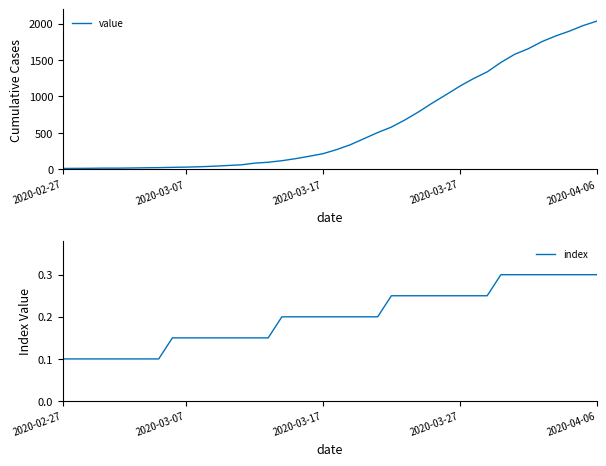

What is the maximum value for value?

2032